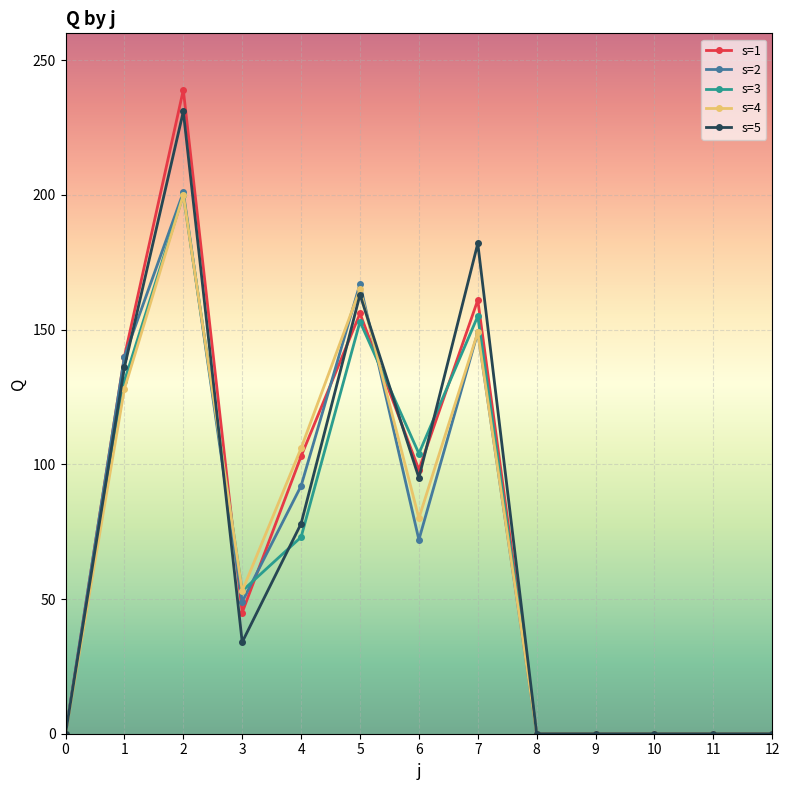

What is the maximum value shown in the chart?

239